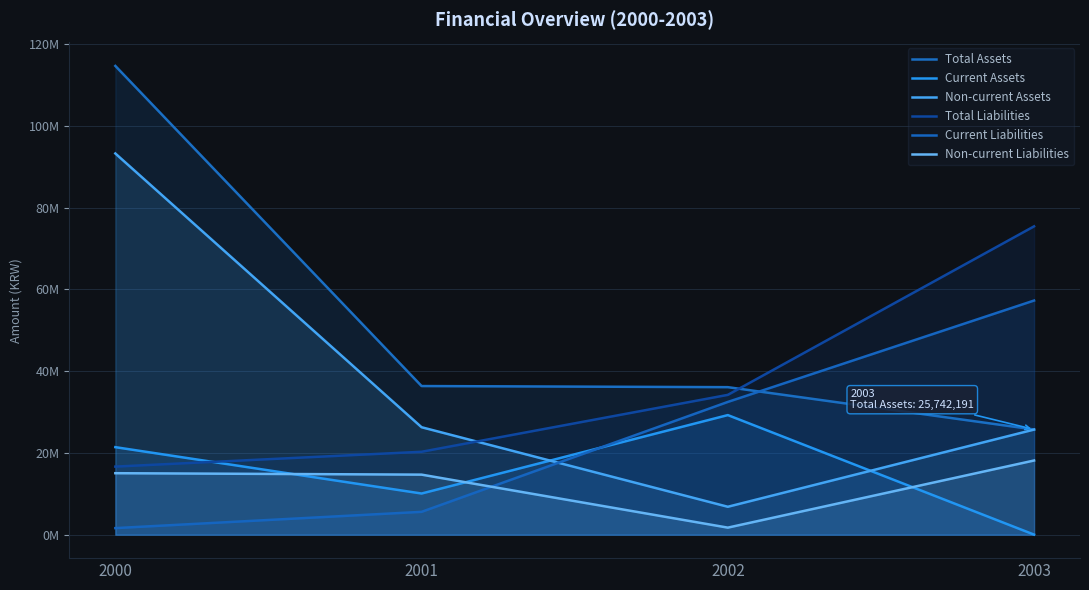

At which label is Total Assets closest to 70221663?

2001